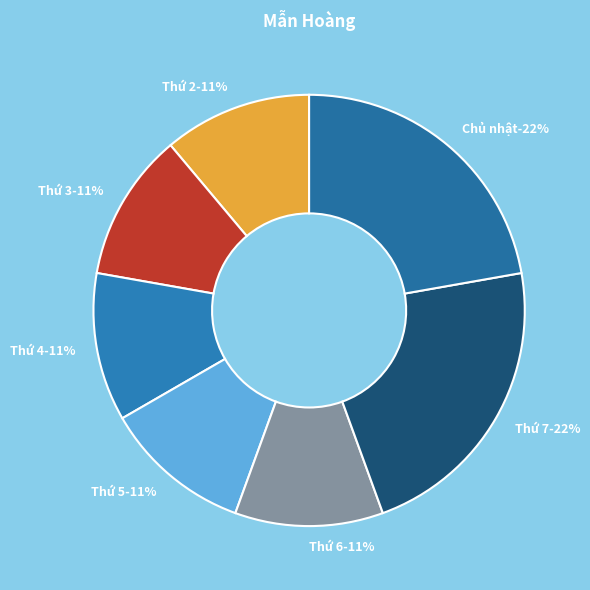

To the nearest percent, what percentage of the pie is Thứ 7?

22%